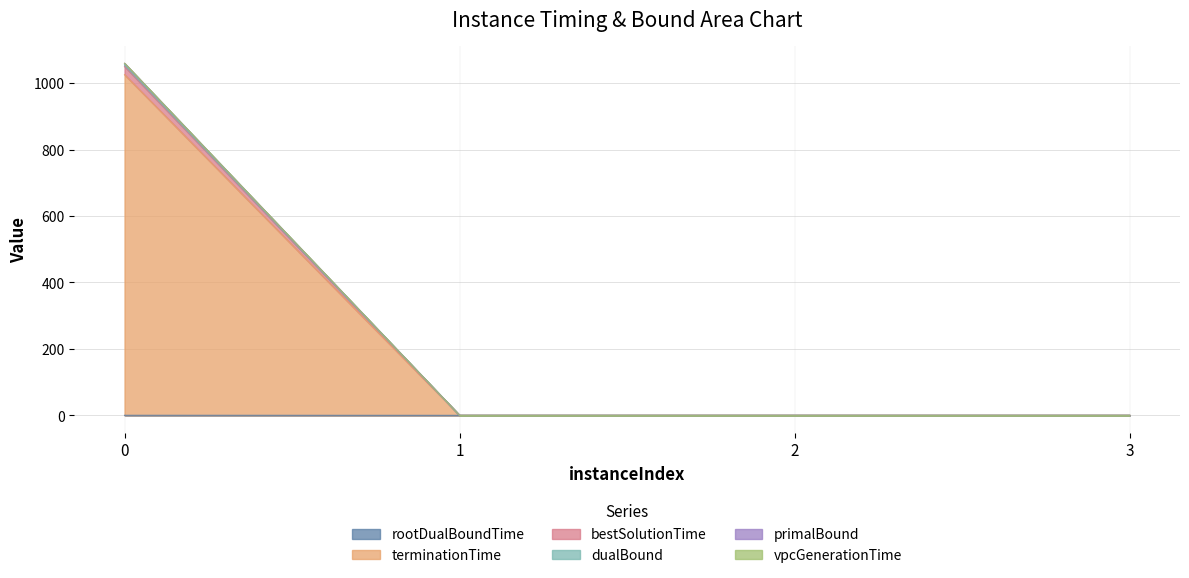

Does the chart display data point markers on the line(s)?

No